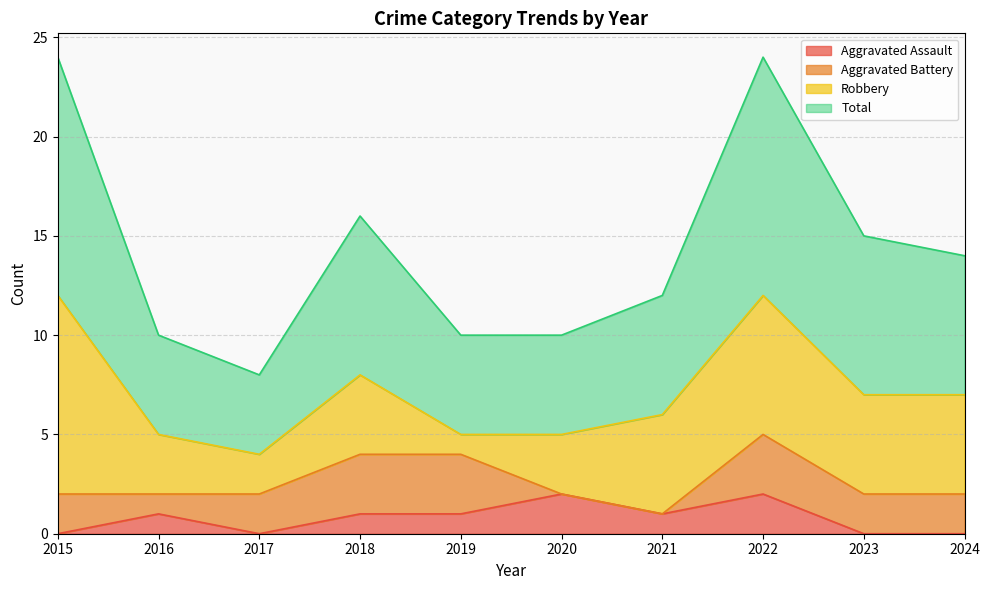

What value does the Aggravated Assault series have at 2022?

2